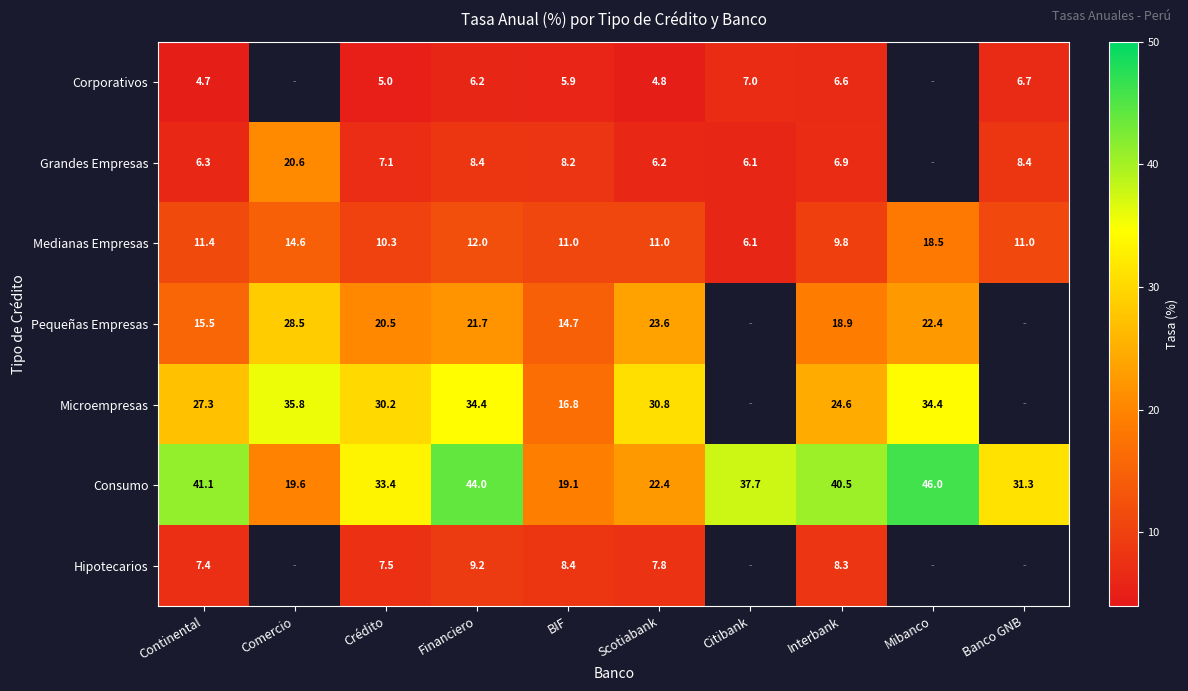

Rank the series at Continental from highest to lowest value.

Consumo, Microempresas, Pequeñas Empresas, Medianas Empresas, Hipotecarios, Grandes Empresas, Corporativos